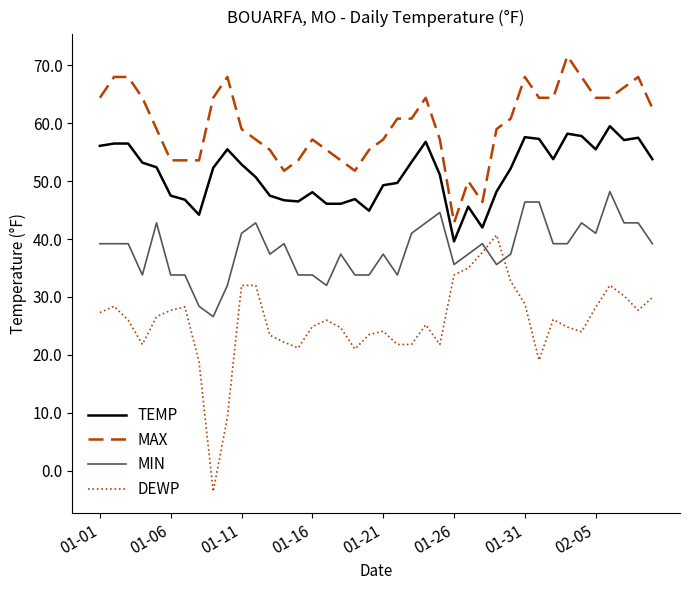

List the series in order of their overall mean, highest first.

MAX, TEMP, MIN, DEWP